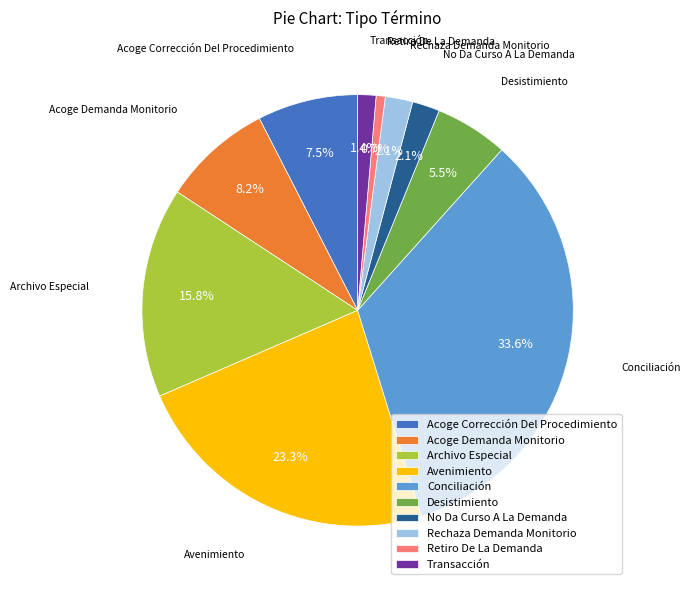

Does Acoge Corrección Del Procedimiento account for over 50% of the chart?

No